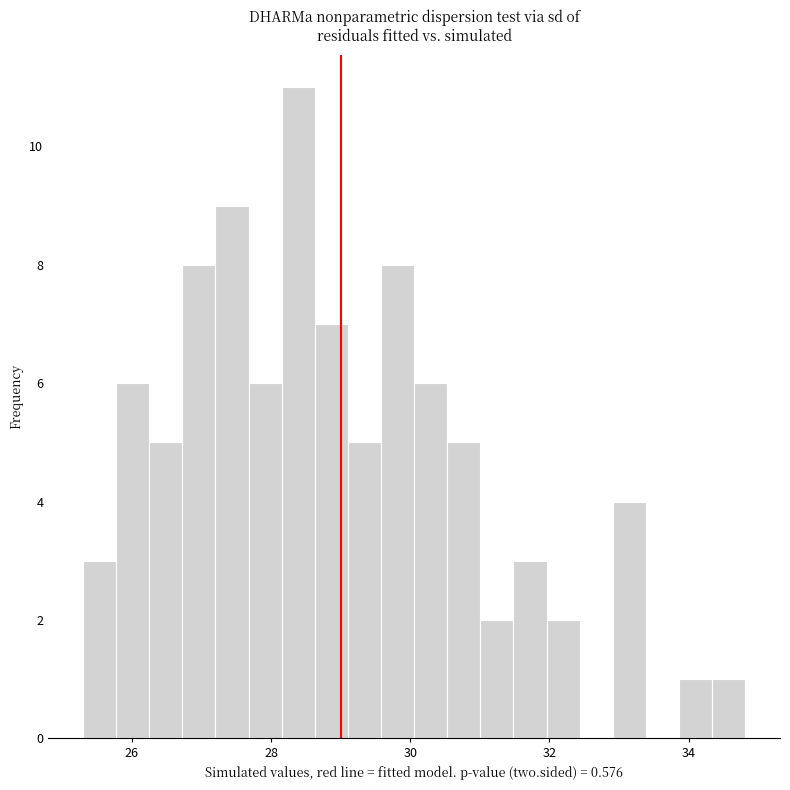

Read against the x-axis, roughly where is the centre of the tallest bar?

28.4